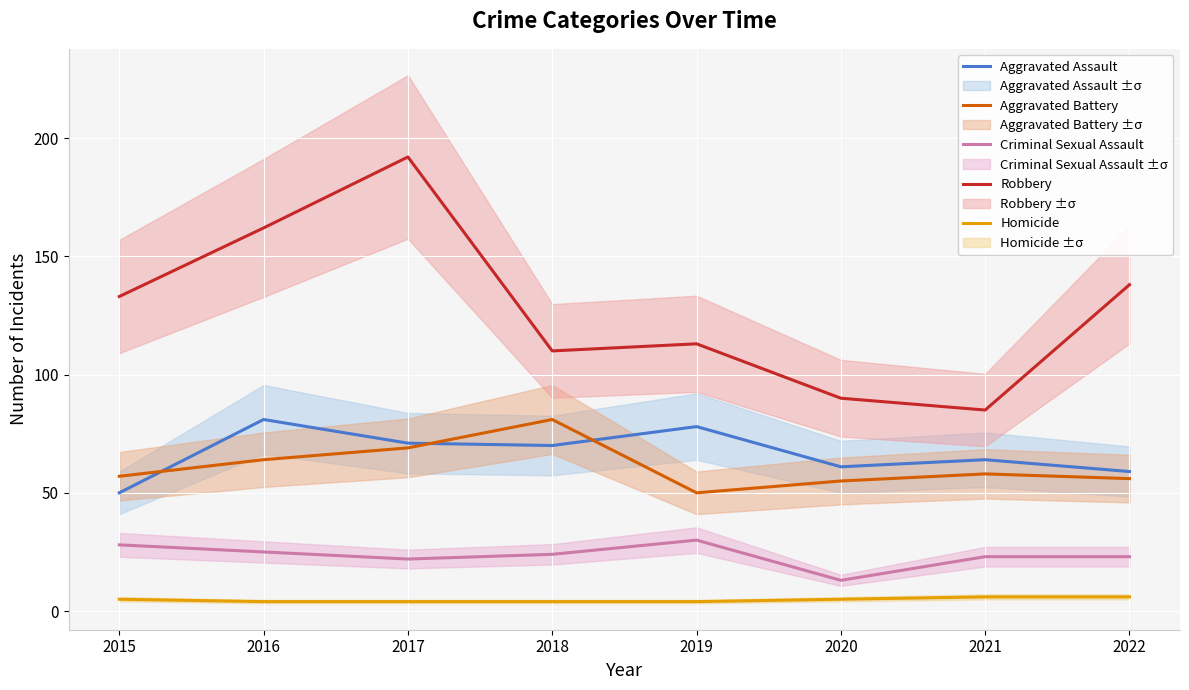

The Criminal Sexual Assault series shows 42 at 2019. True or false?

False